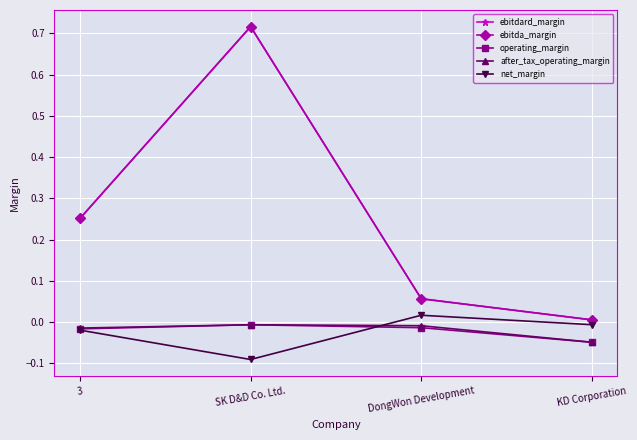

At which category is the sum across all series the highest?

SK D&D Co. Ltd.